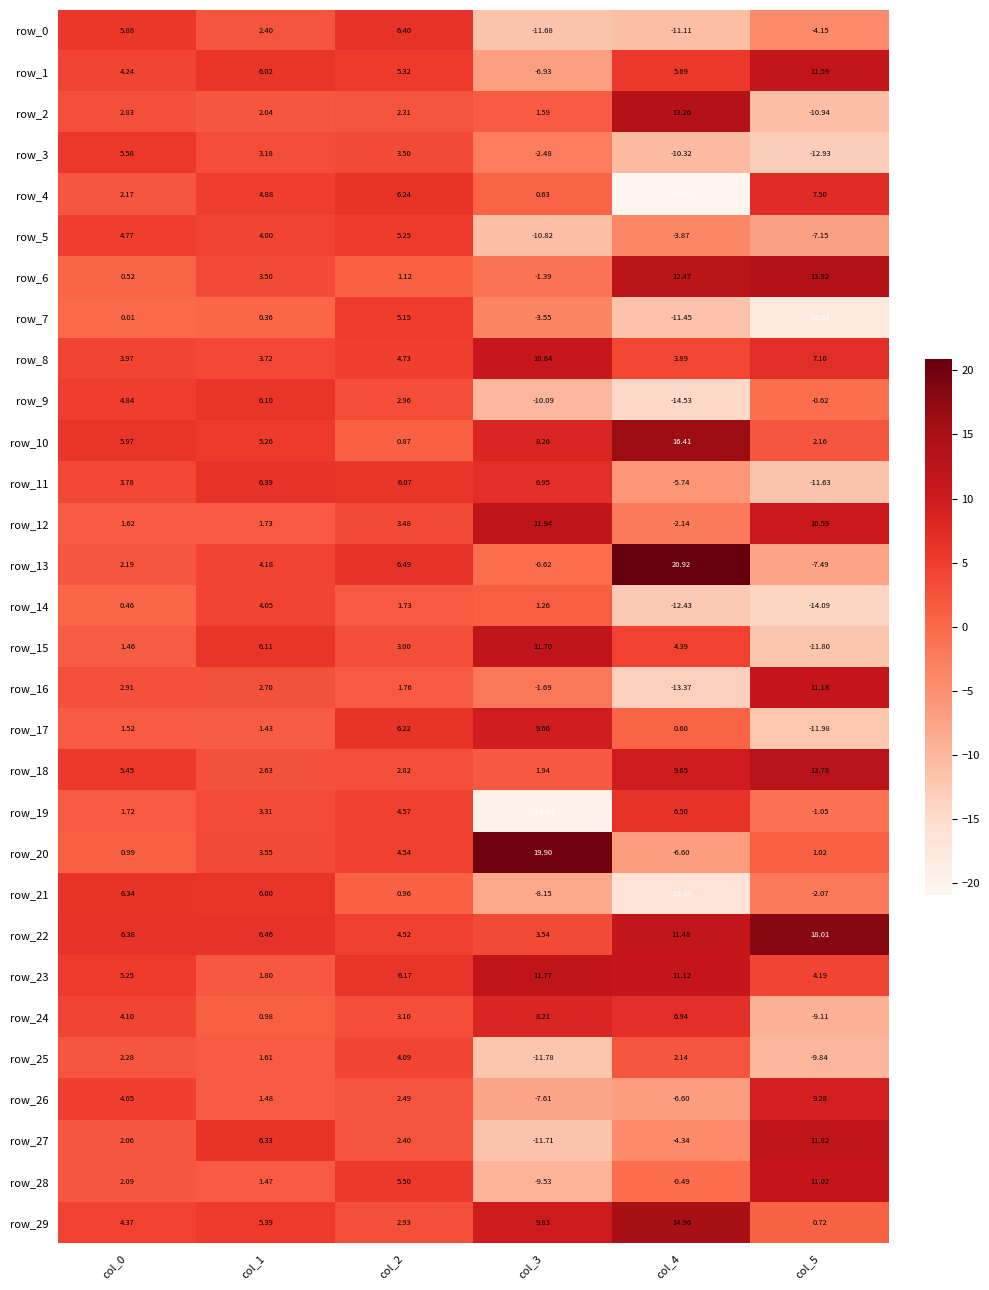

Is the value of row_28 at col_3 greater than the value of row_29 at col_3?

No